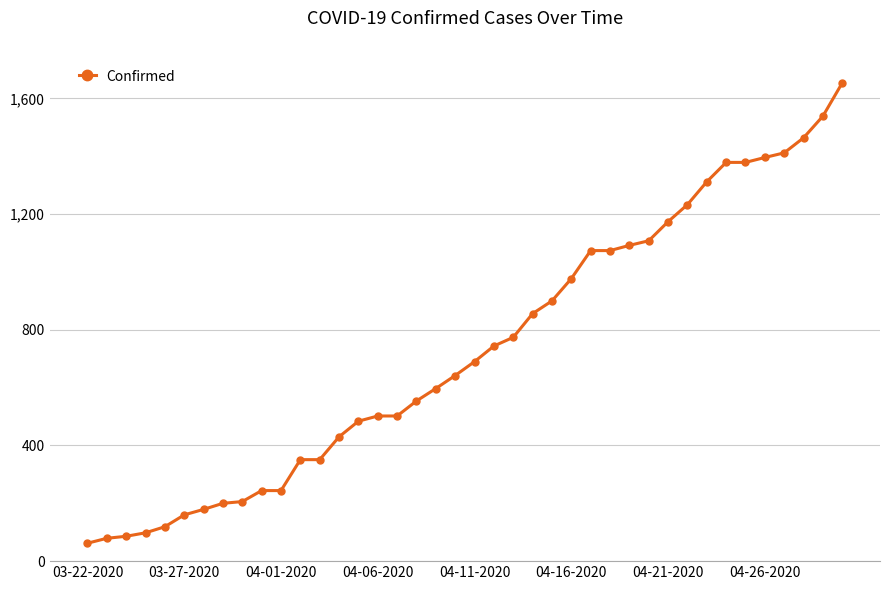

What is the difference between the maximum and second lowest values?

1575